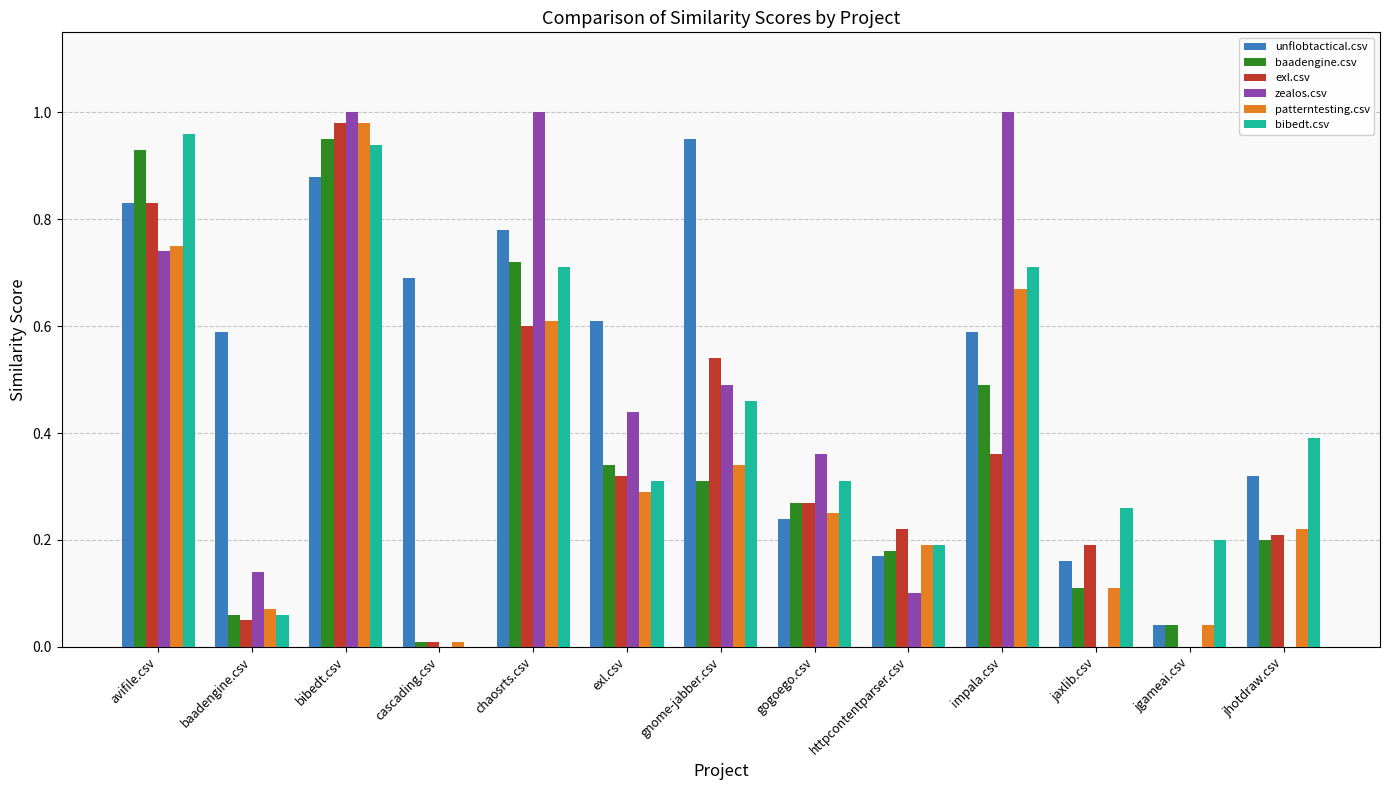

Between exl.csv and jhotdraw.csv, which series saw the biggest shift?

zealos.csv